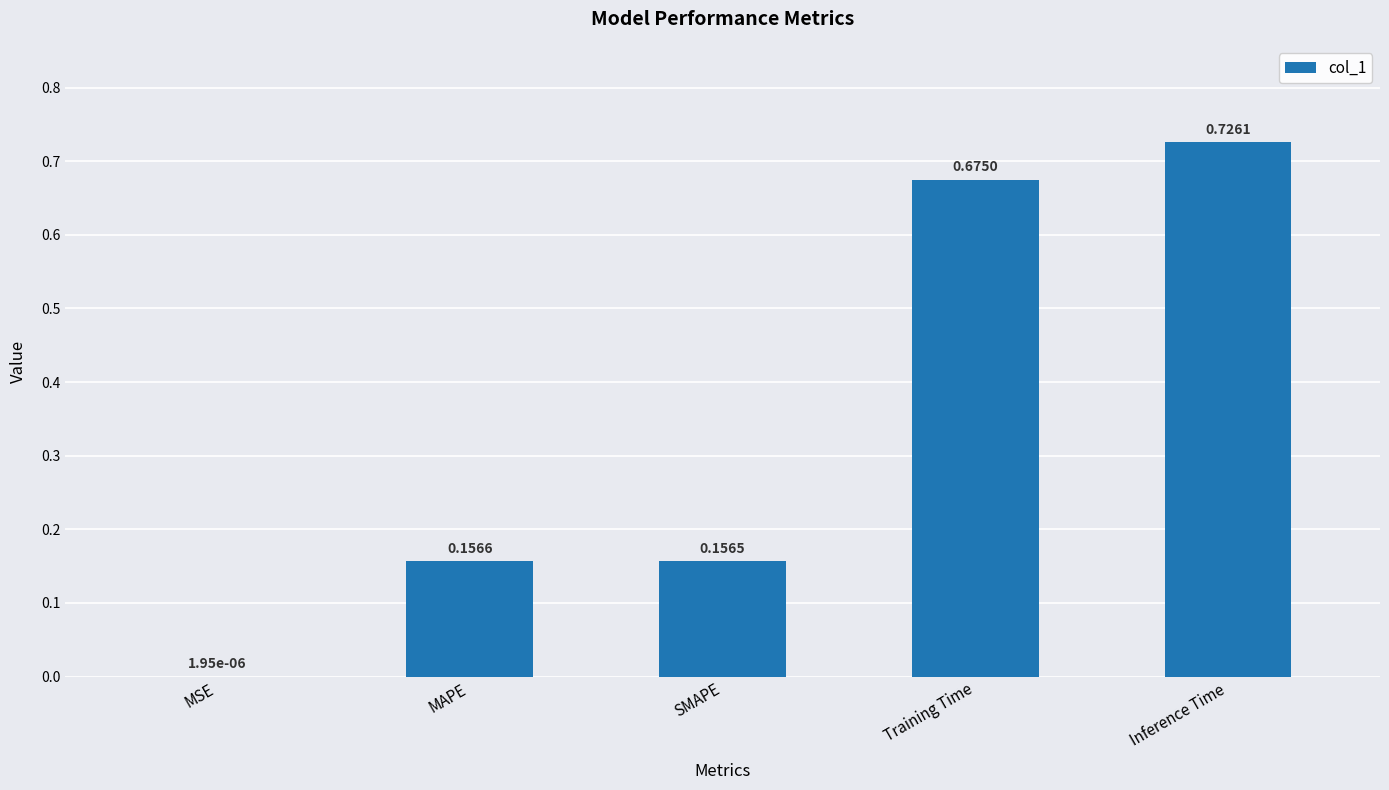

Count the number of data series in this chart.

1